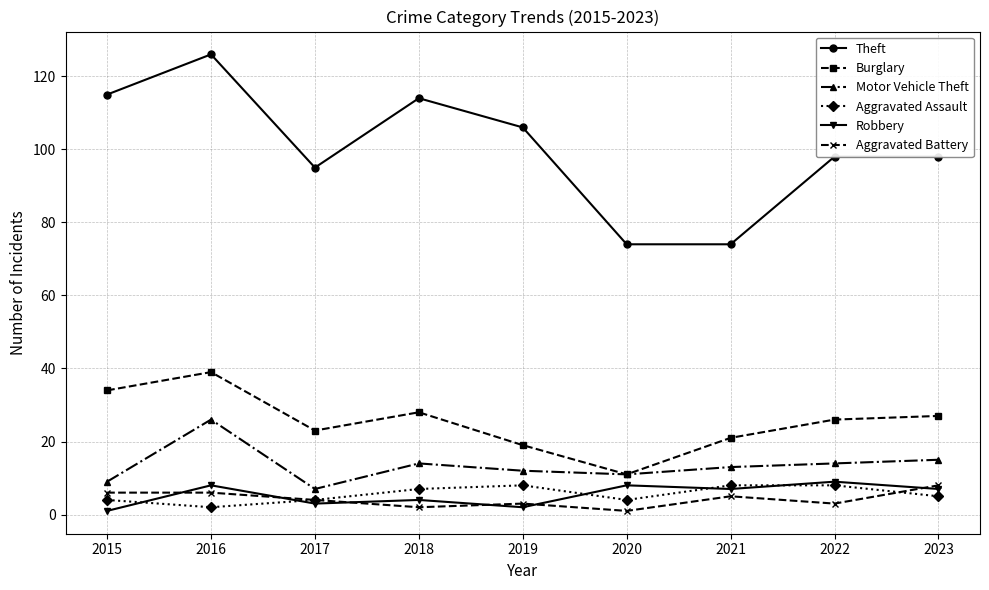

Which series has the widest spread of values?

Theft